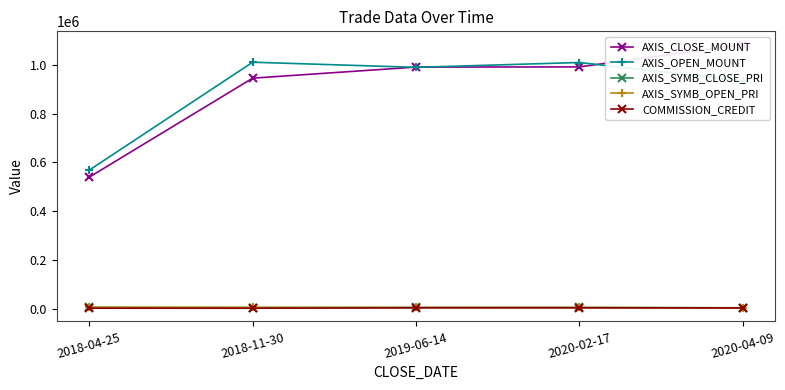

How many times do AXIS_SYMB_CLOSE_PRI and AXIS_SYMB_OPEN_PRI cross each other?

3